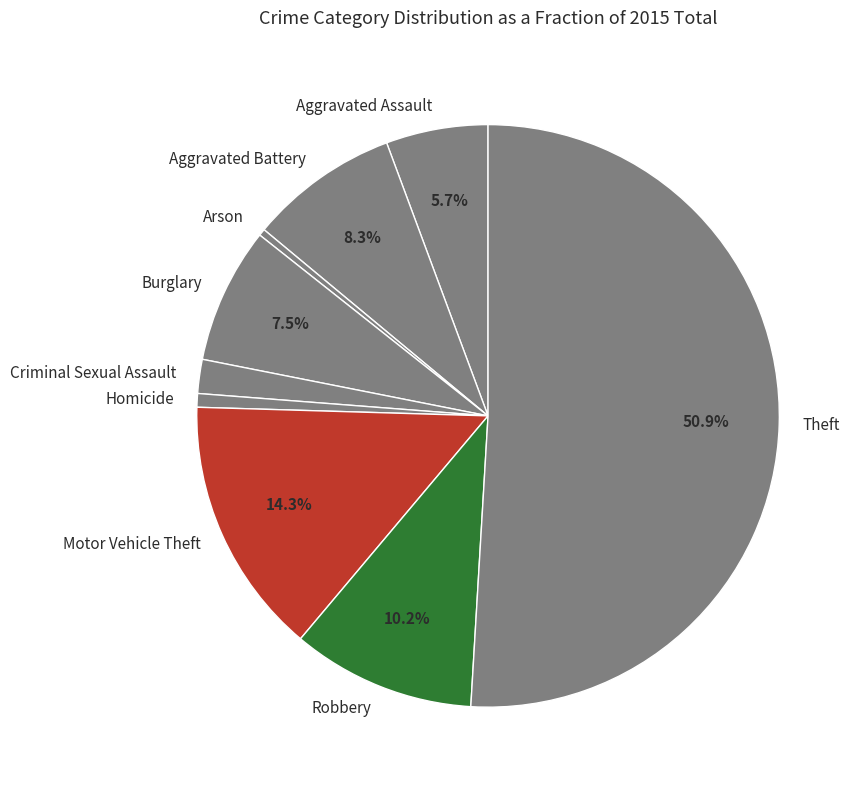

To the nearest percent, what percentage of the pie is Motor Vehicle Theft?

14%